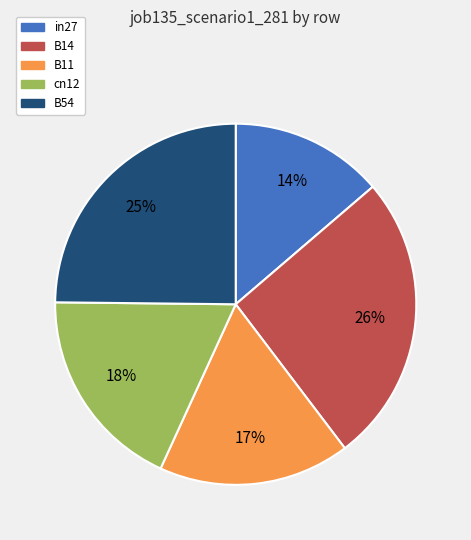

Which has a higher value, B14 or cn12?

B14